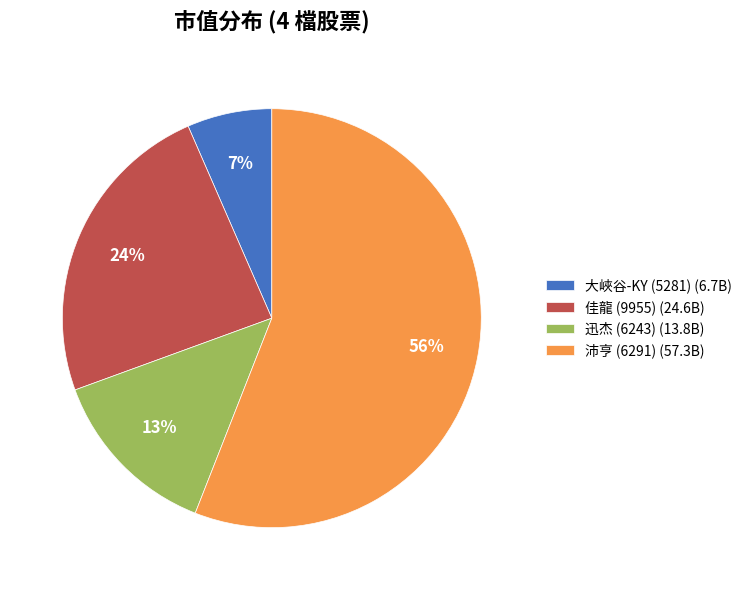

Between 迅杰 (6243) (13.8B) and 沛亨 (6291) (57.3B), which is larger?

沛亨 (6291) (57.3B)